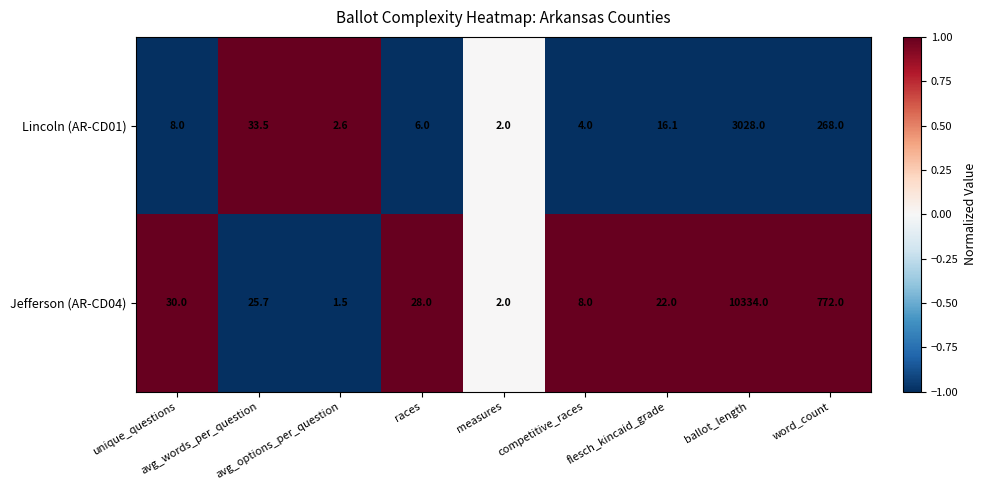

Which series has the widest spread of values?

Jefferson (AR-CD04)